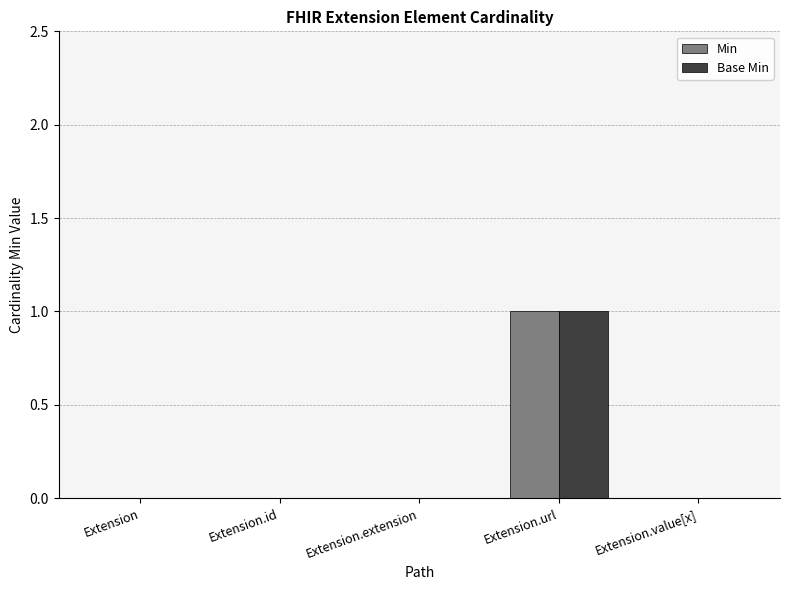

How many groups of bars are there?

5